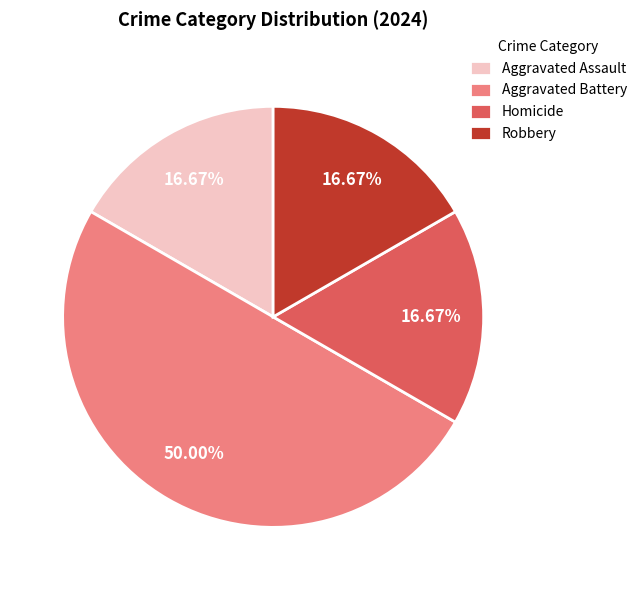

How many slices are in this pie chart?

4